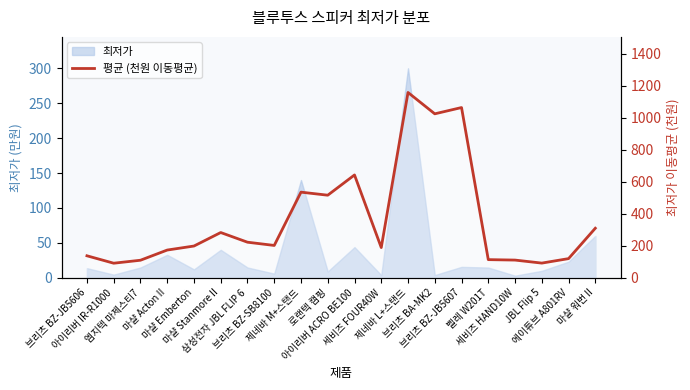

Approximately how many times larger is the value at 마샬 워번 II compared to 로랜텍 캠핑?

0.6